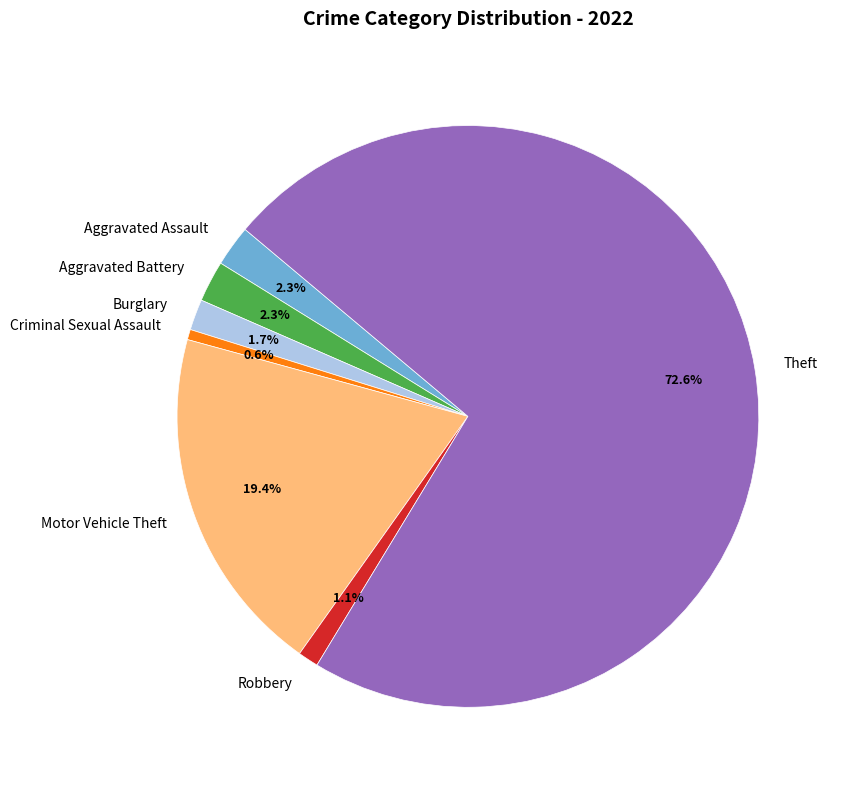

Which slice is the smallest?

Criminal Sexual Assault